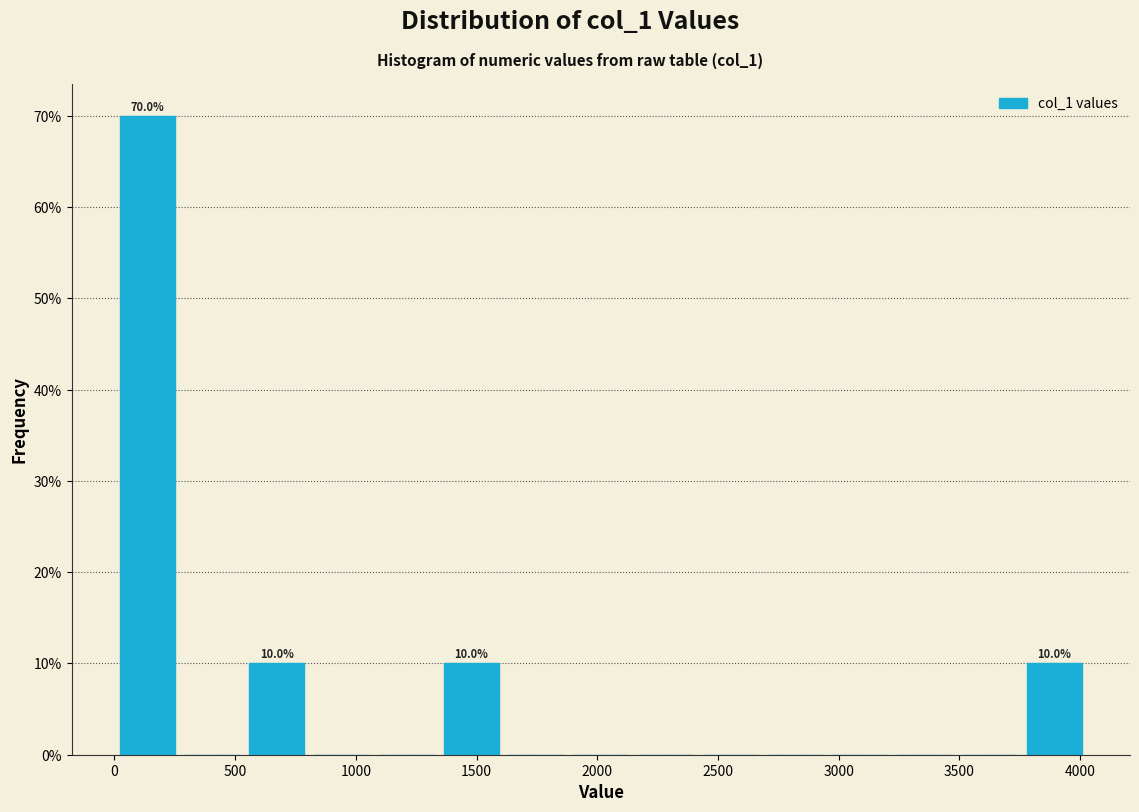

Over which range of the x-axis is the bar tallest?

0 to 250